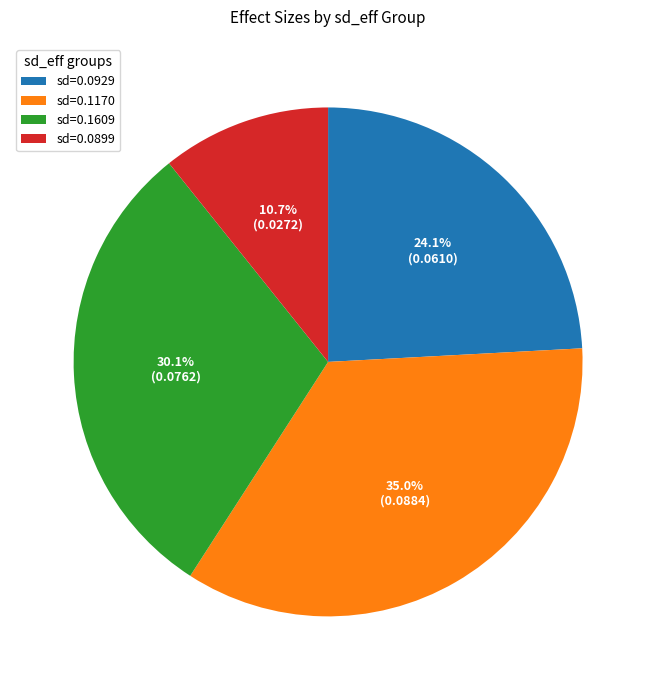

Rank the categories by value from lowest to highest.

sd=0.0899, sd=0.0929, sd=0.1609, sd=0.1170